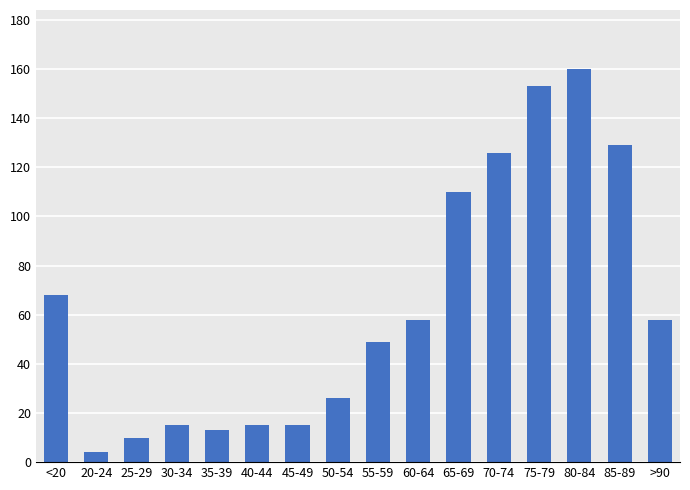

At which label does the data first exceed 58?

<20